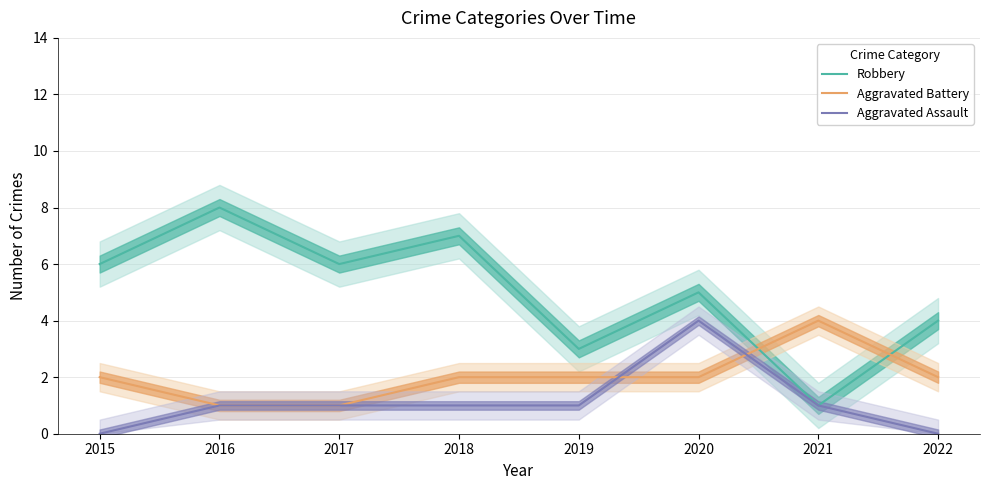

Where does the Aggravated Battery series first go above 2?

2021